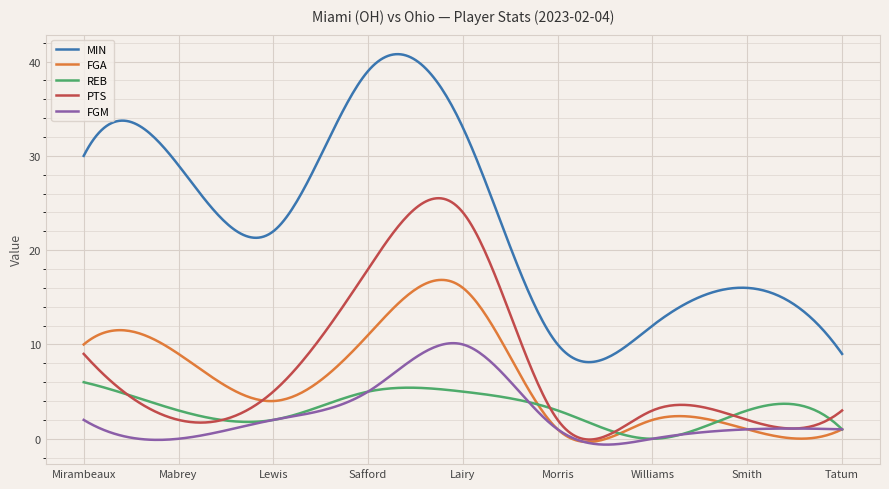

True or false: FGA and MIN cross at least once.

False